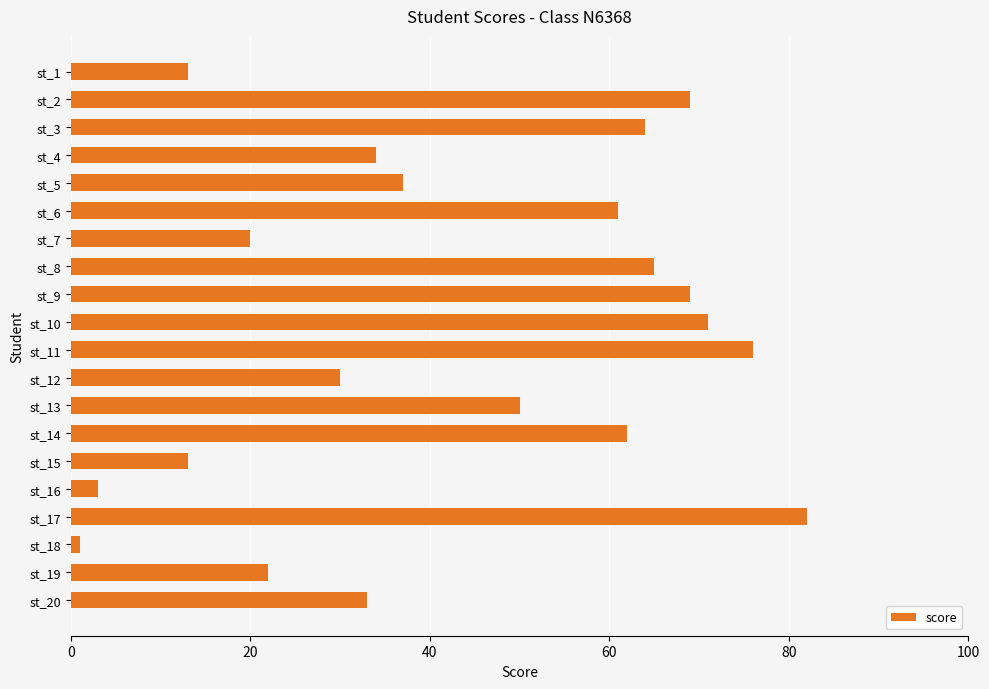

What is the approximate value at st_17, to the nearest 5?

80